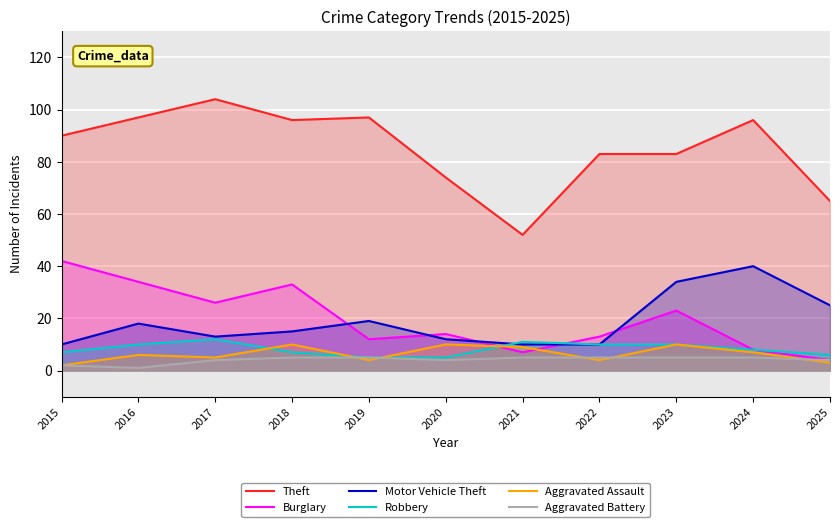

Does the chart display data point markers on the line(s)?

No